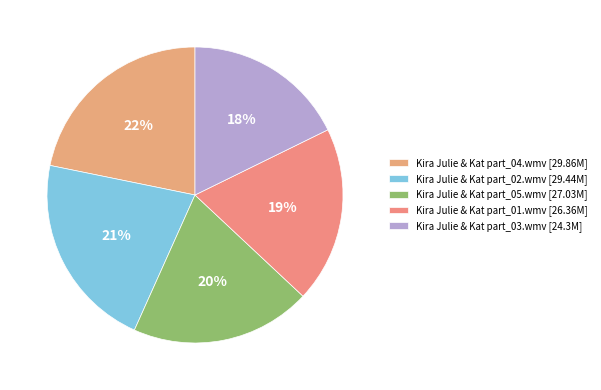

How many slices are in this pie chart?

5